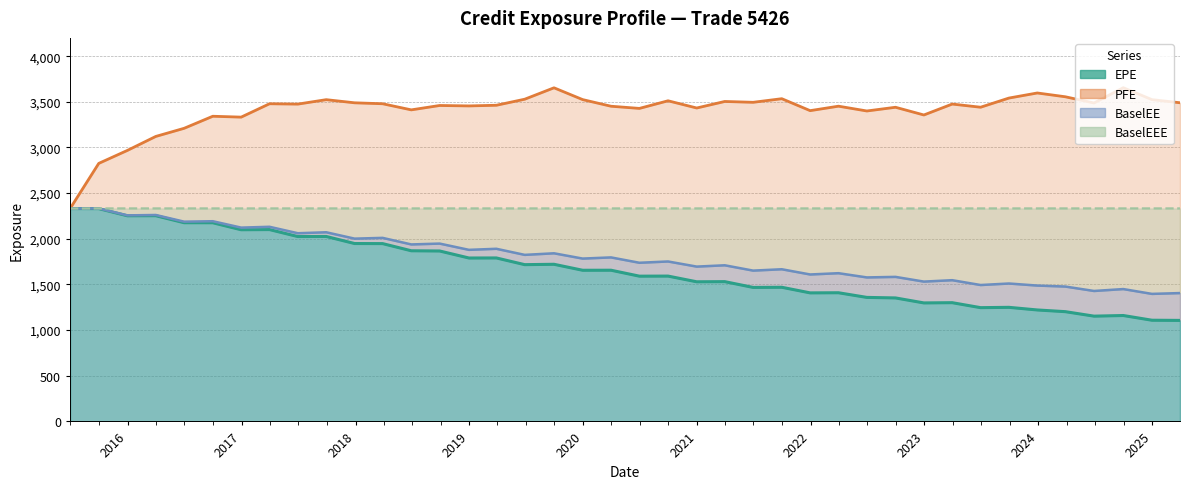

Is it true that BaselEEE equals 2332.6 at 2018-06-29?

True